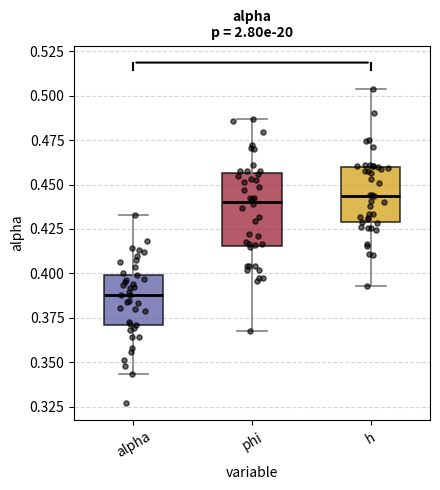

Where does the upper whisker of the box for alpha end on the y-axis? The values are not printed on the chart, so give them approximately, as read against the axis.

0.435